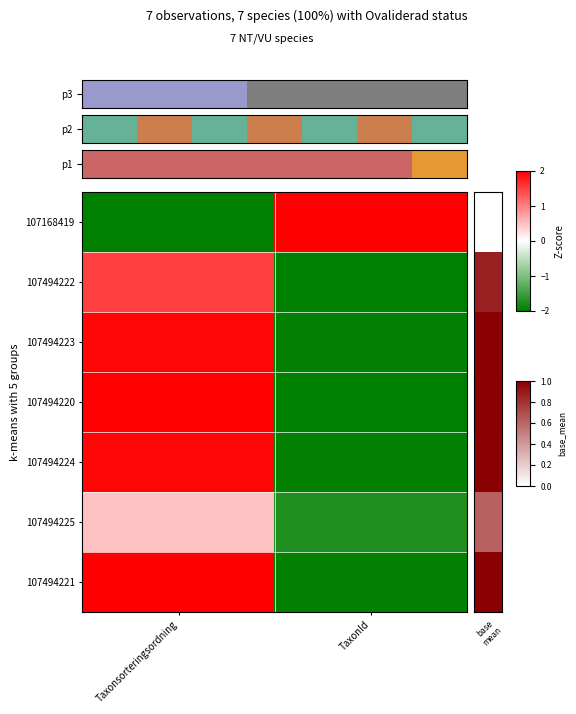

Rank the series by their maximum value, from highest to lowest.

107168419, 107494221, 107494220, 107494224, 107494223, 107494222, 107494225